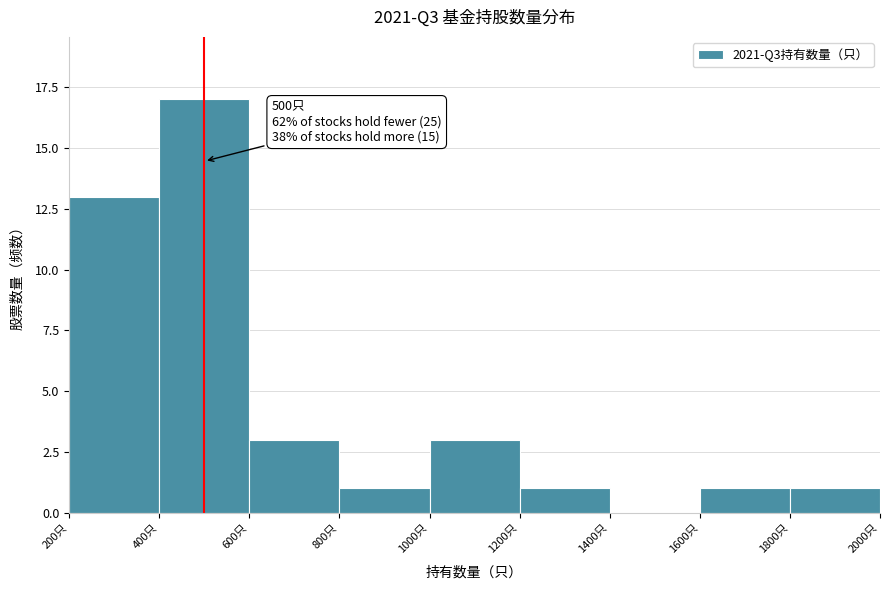

Over which range of the x-axis is the bar tallest?

400 to 600